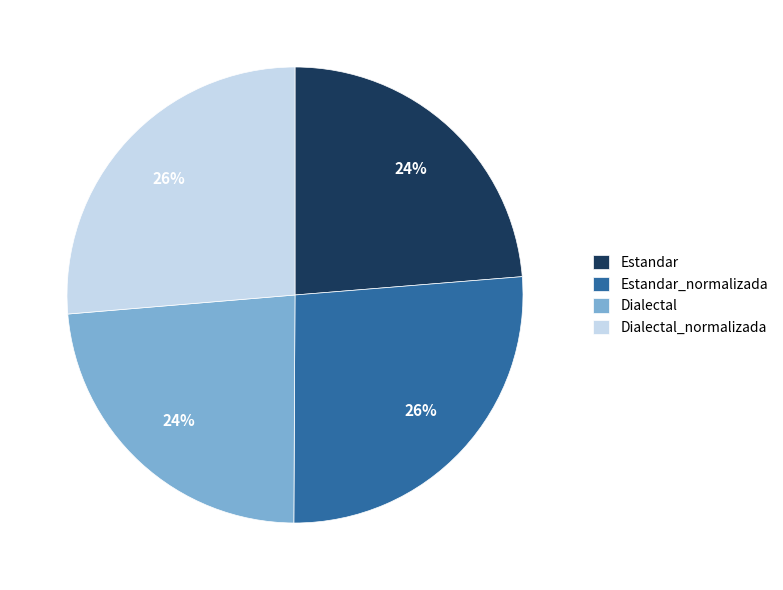

Does any single category account for the majority?

No